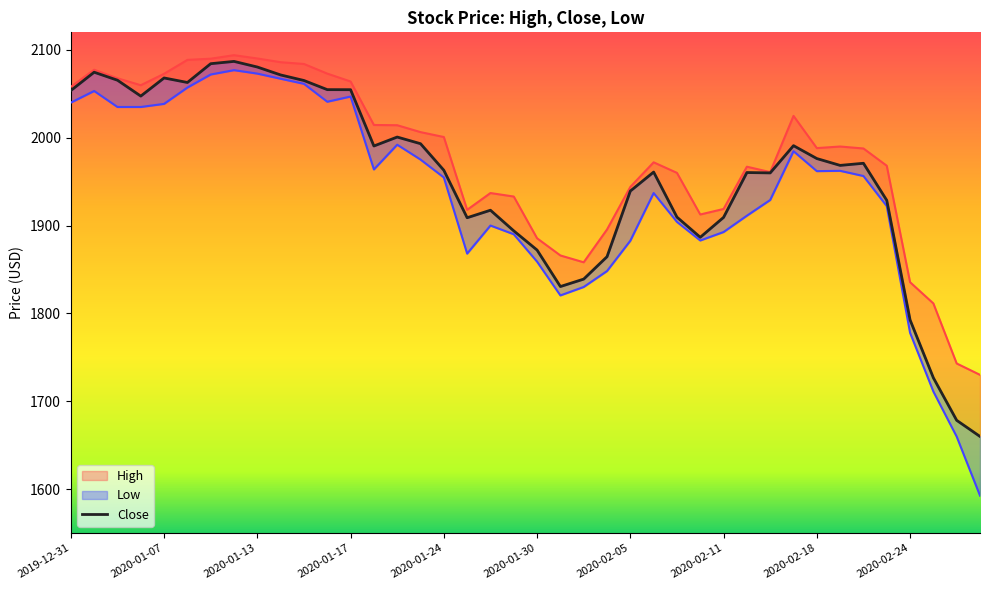

What is the smallest value displayed?

1592.4